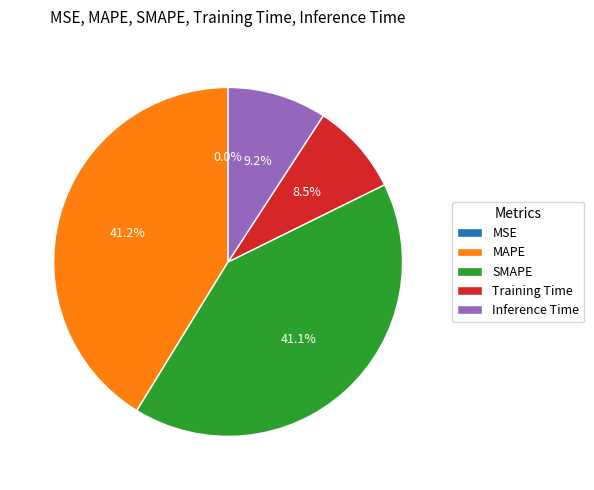

What percentage is NOT represented by SMAPE?

58.9%